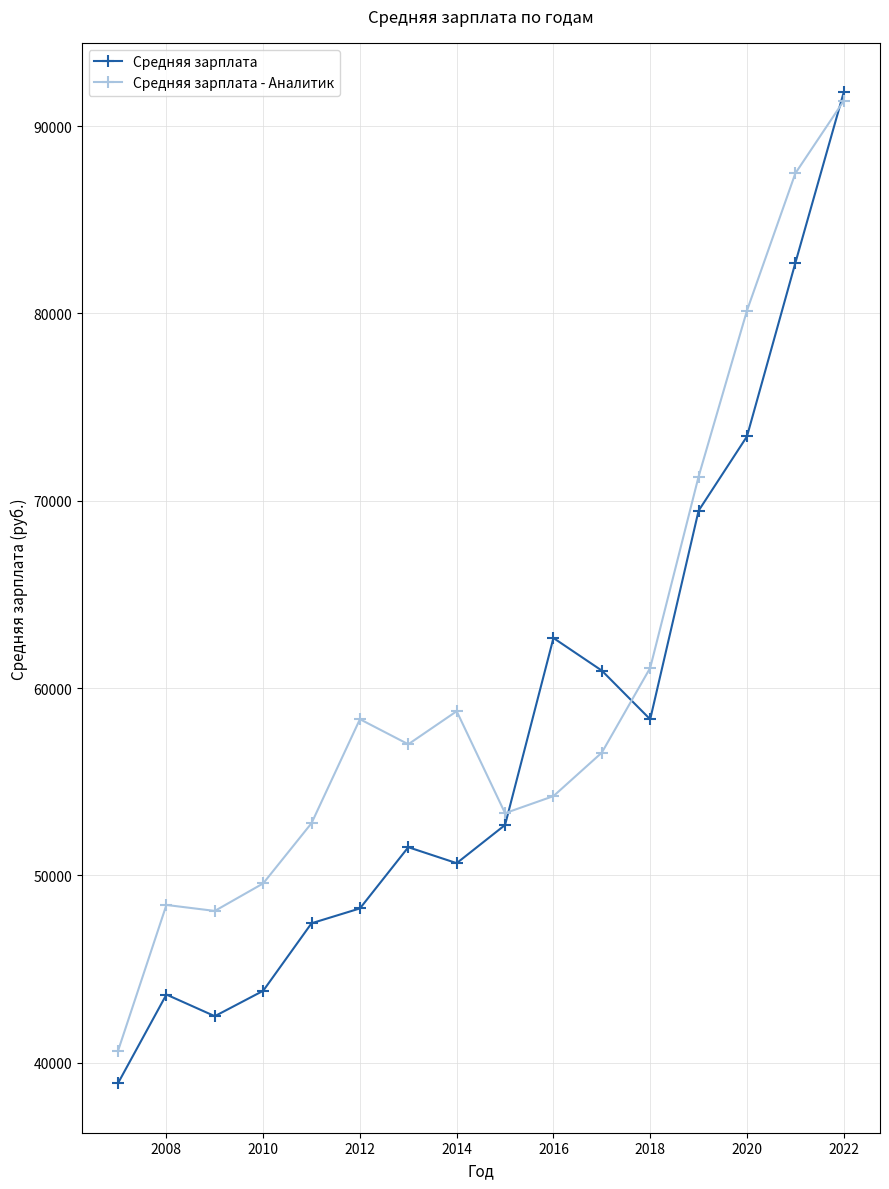

What is the average value of the Средняя зарплата series?

57424